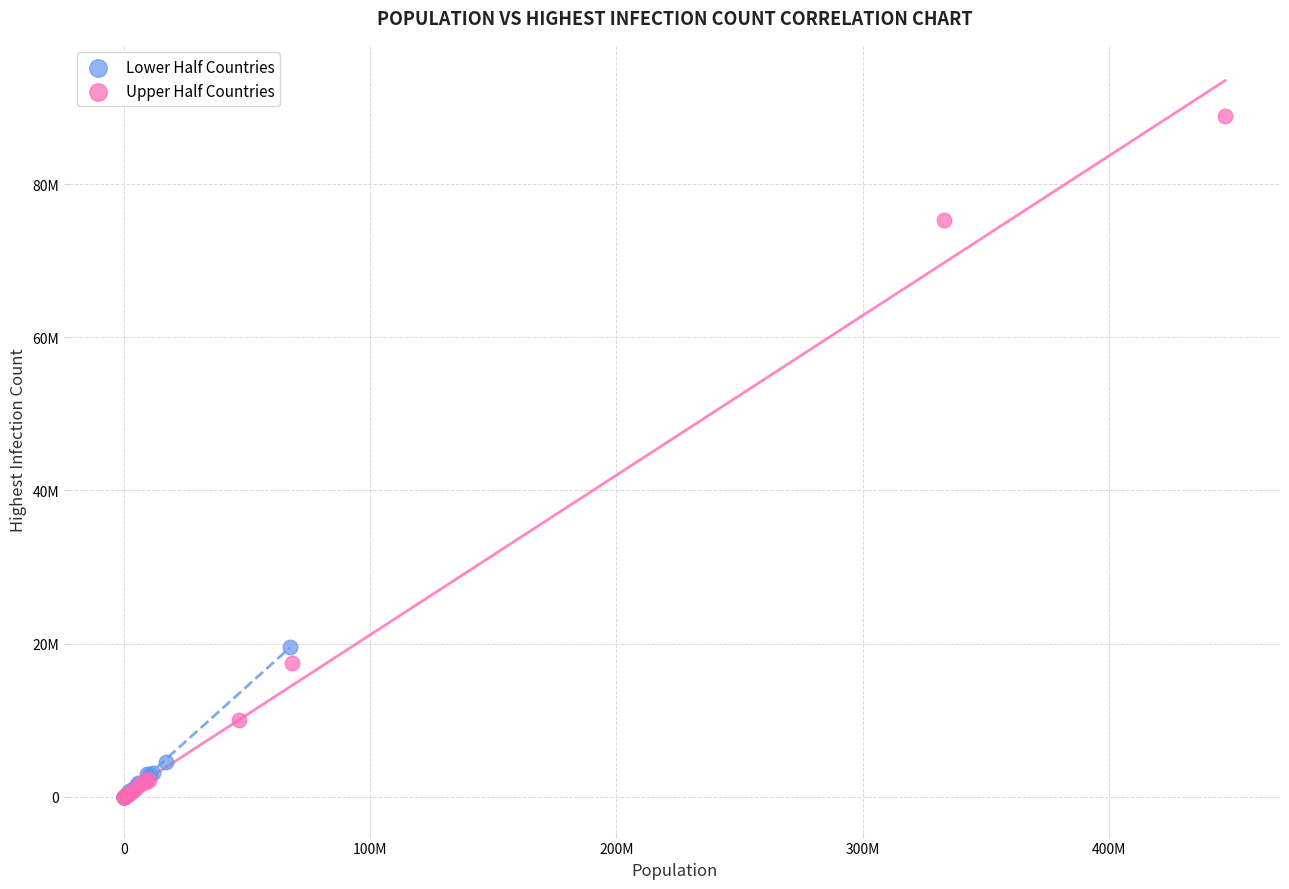

What are all the series names shown in the legend?

Lower Half Countries, Upper Half Countries